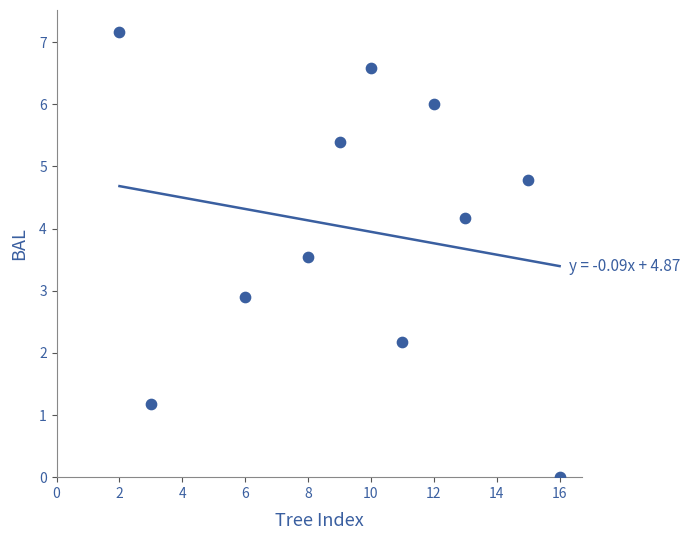

What Y value in the scatter plot is closest to 3?

2.9